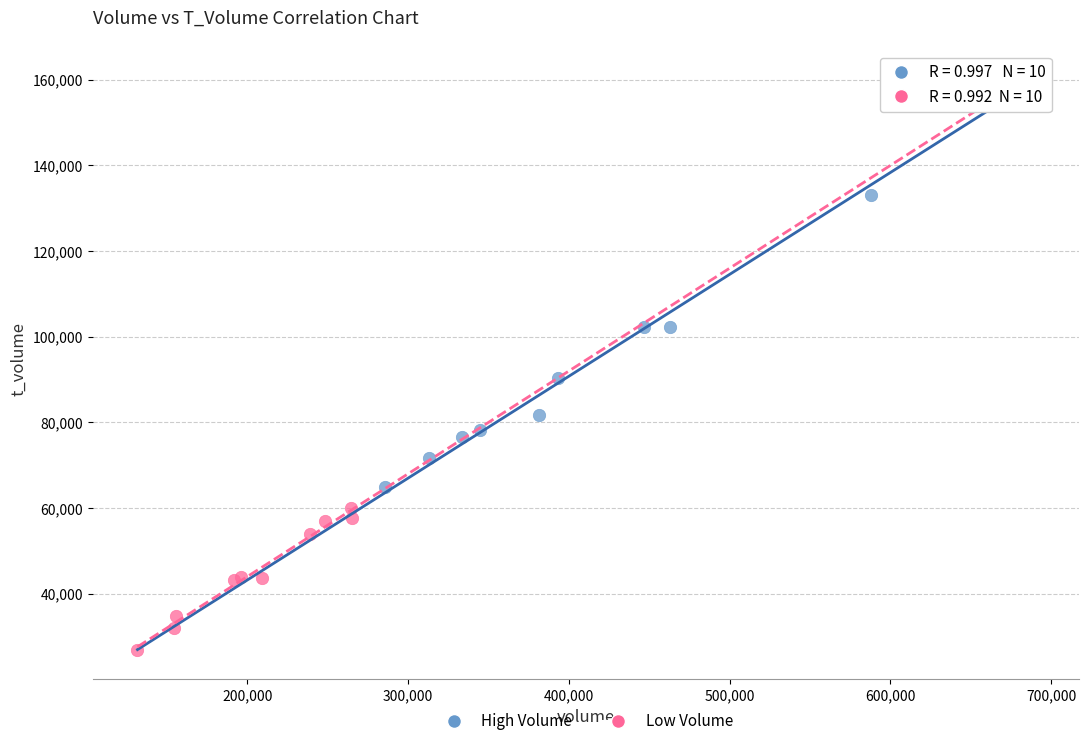

Which series reaches the maximum Y coordinate?

High Volume